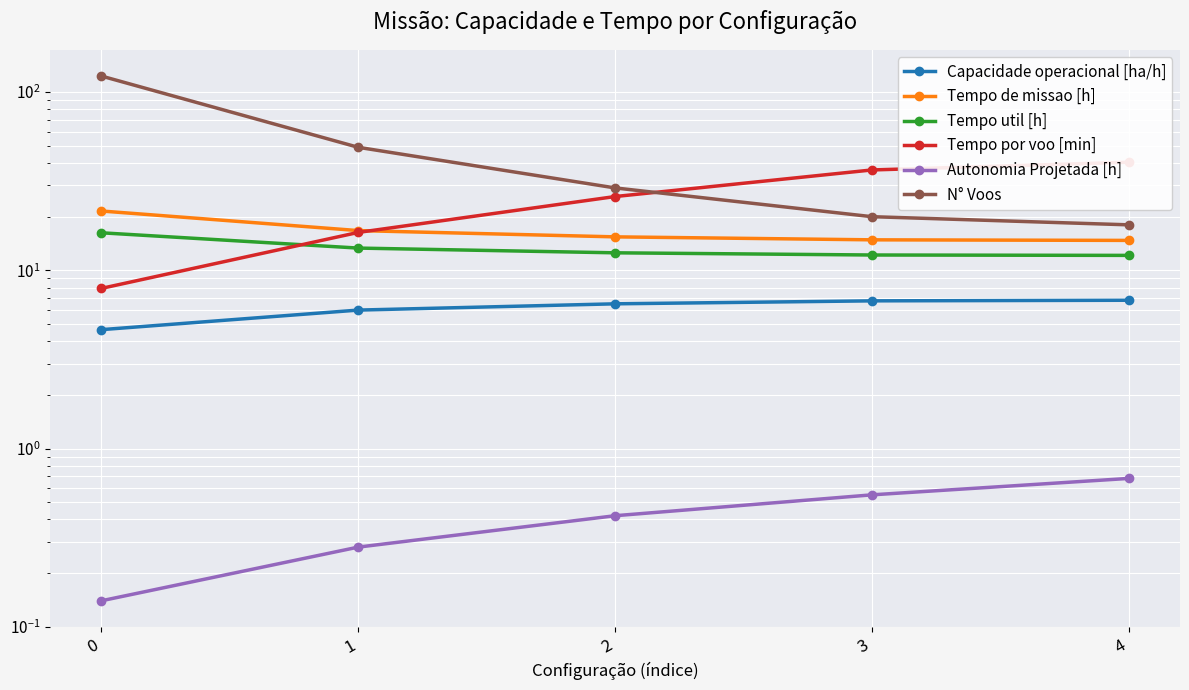

Rank the categories by Tempo de missao [h] value from lowest to highest.

4, 3, 2, 1, 0